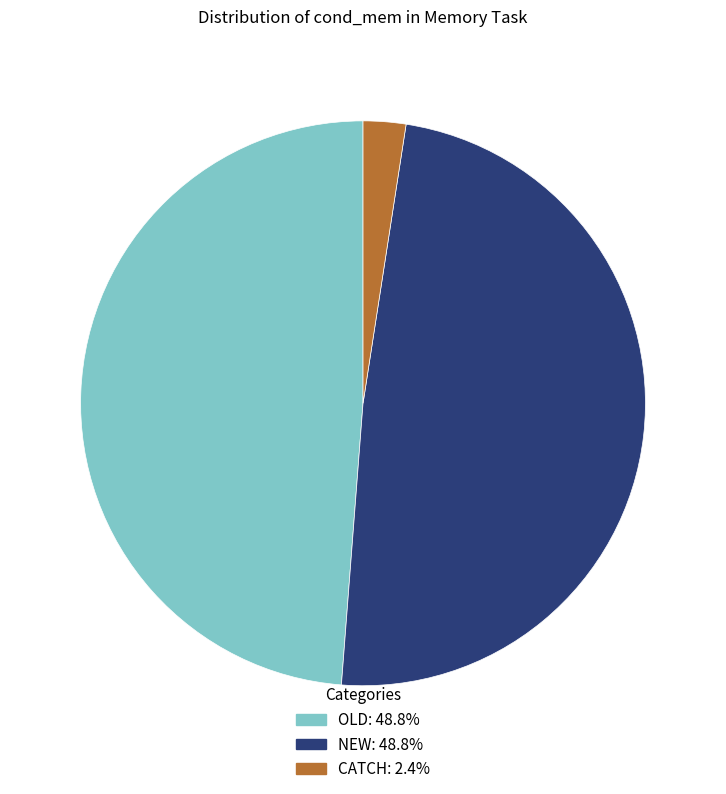

Is there any slice that represents more than half of the pie?

No